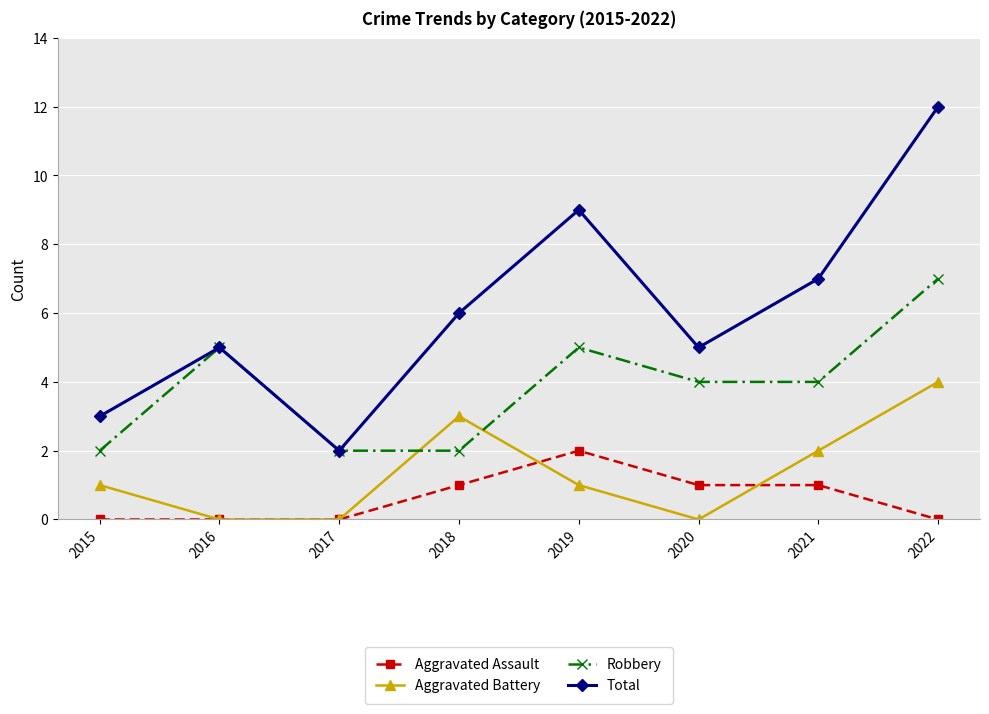

True or false: Aggravated Assault and Total cross at least once.

False